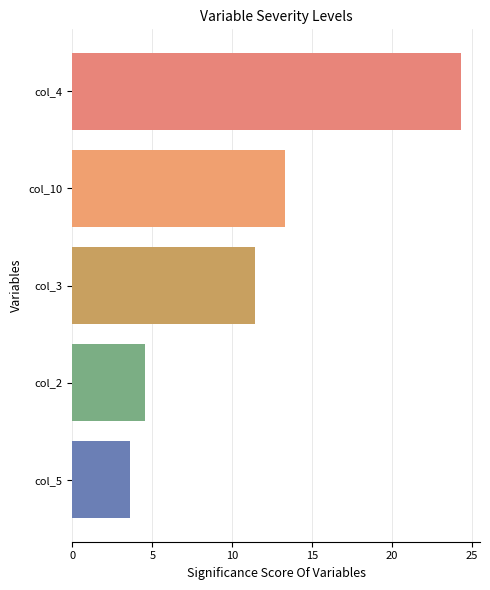

Which series has the largest total across all categories?

col_4